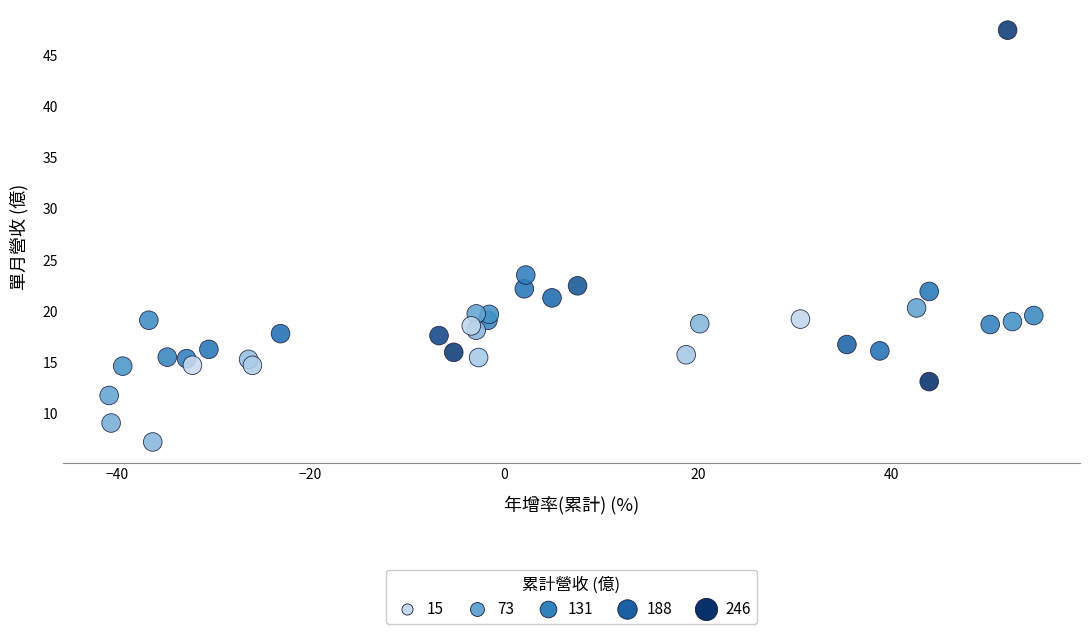

What Y value in the scatter plot is closest to 27?

23.5